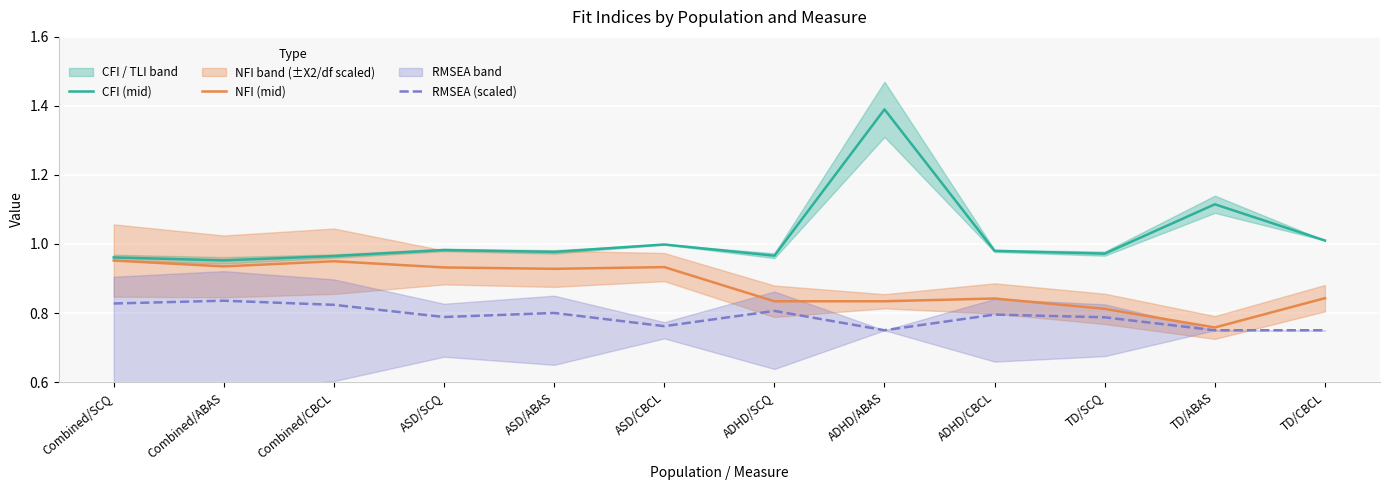

What are all the series names shown in the legend?

CFI (mid), NFI (mid), RMSEA (scaled)